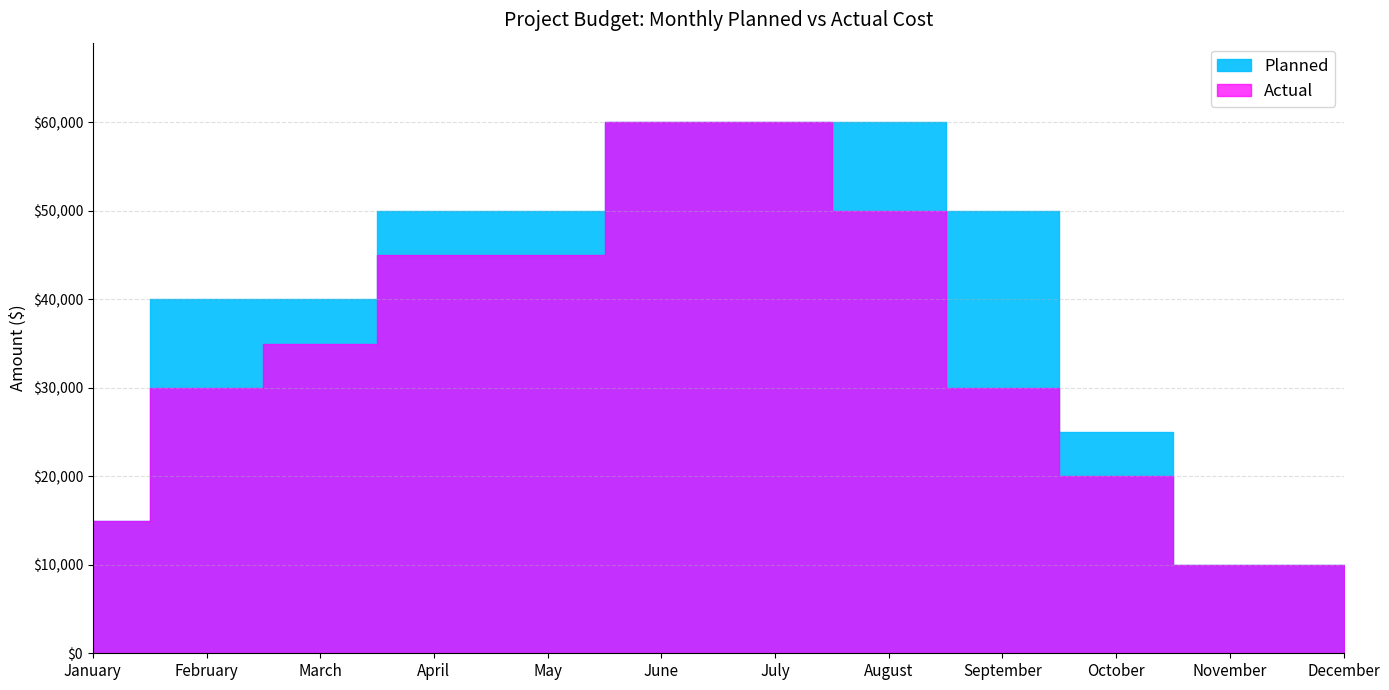

How many categories are shown in the chart?

12